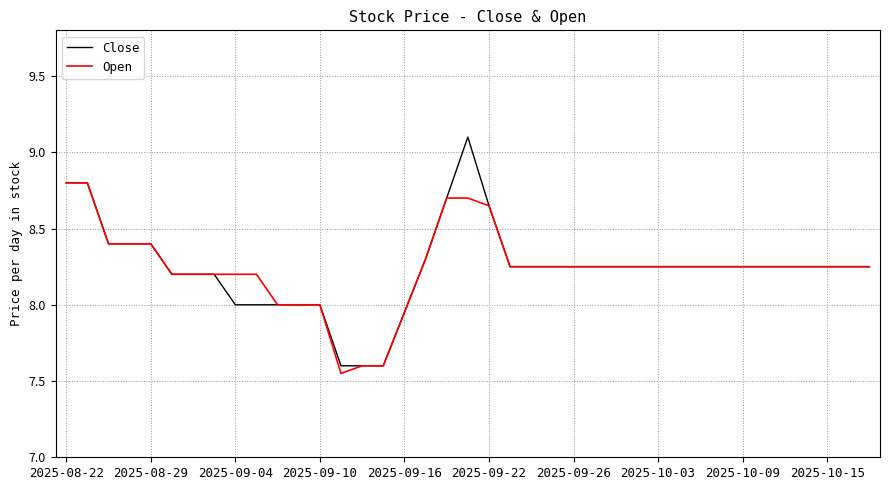

Does the chart have visible grid lines?

Yes